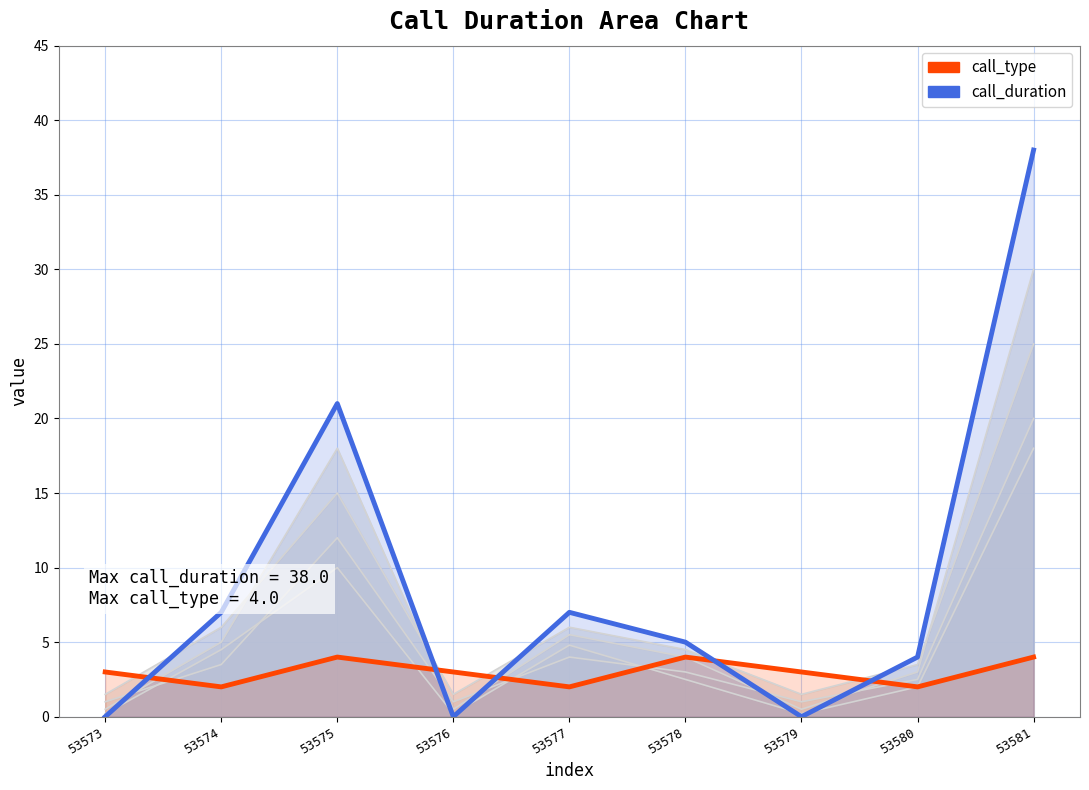

At which label does call_type first exceed 3?

53575